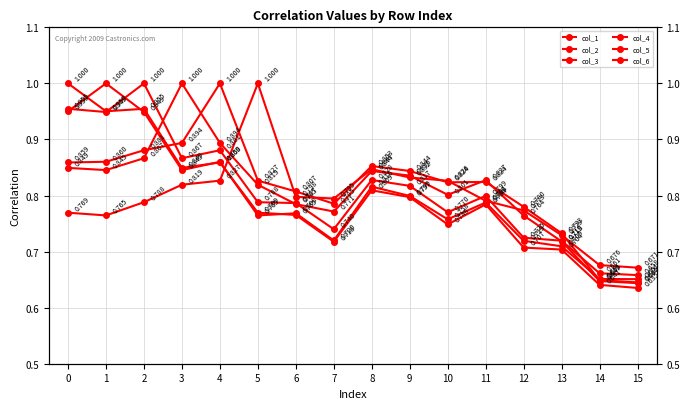

Does the chart have visible grid lines?

Yes